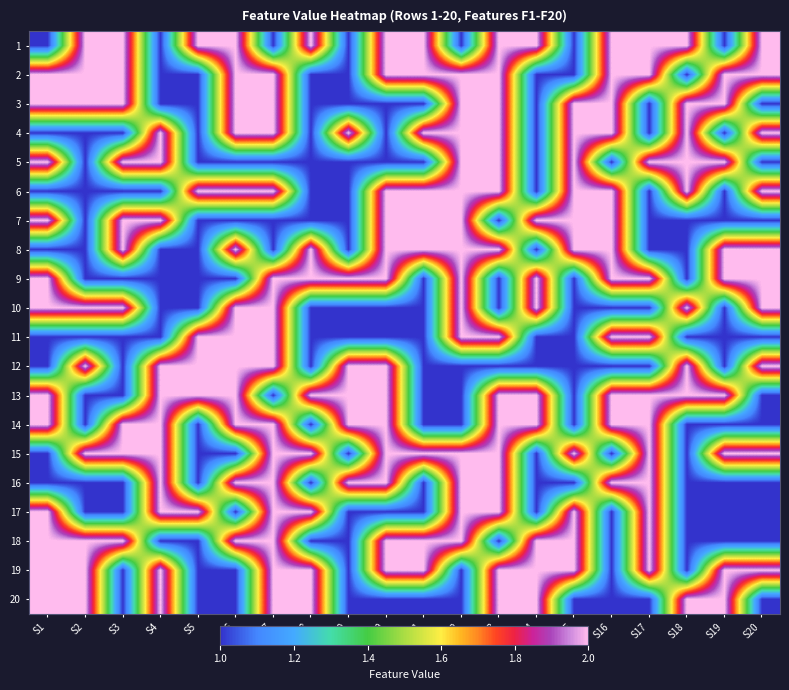

How many distinct data groups are displayed?

20